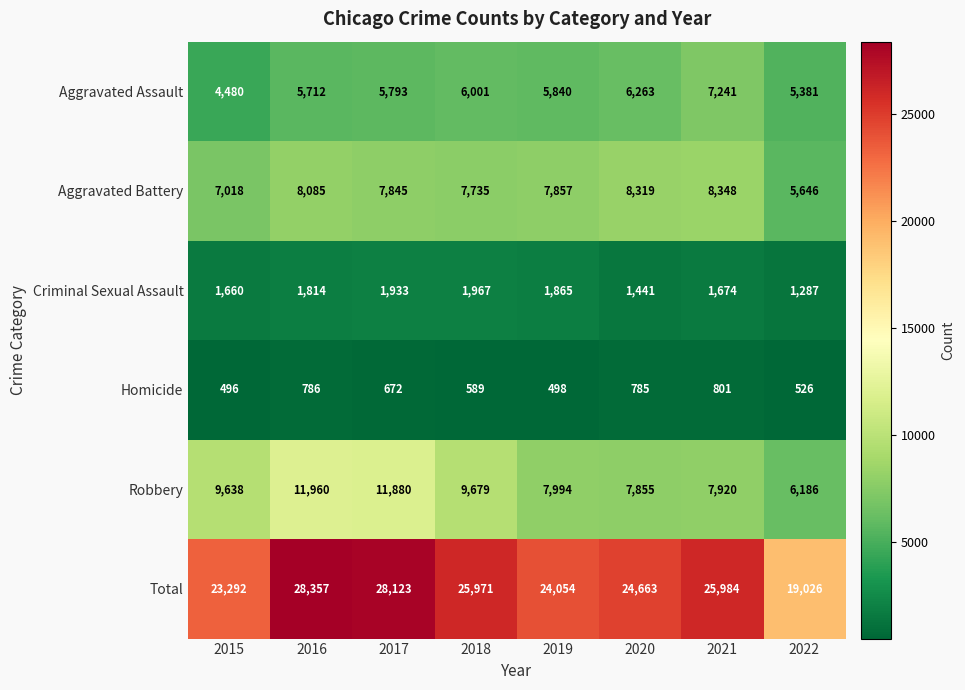

What is the difference between the second highest and second lowest values in the Total series?

4831